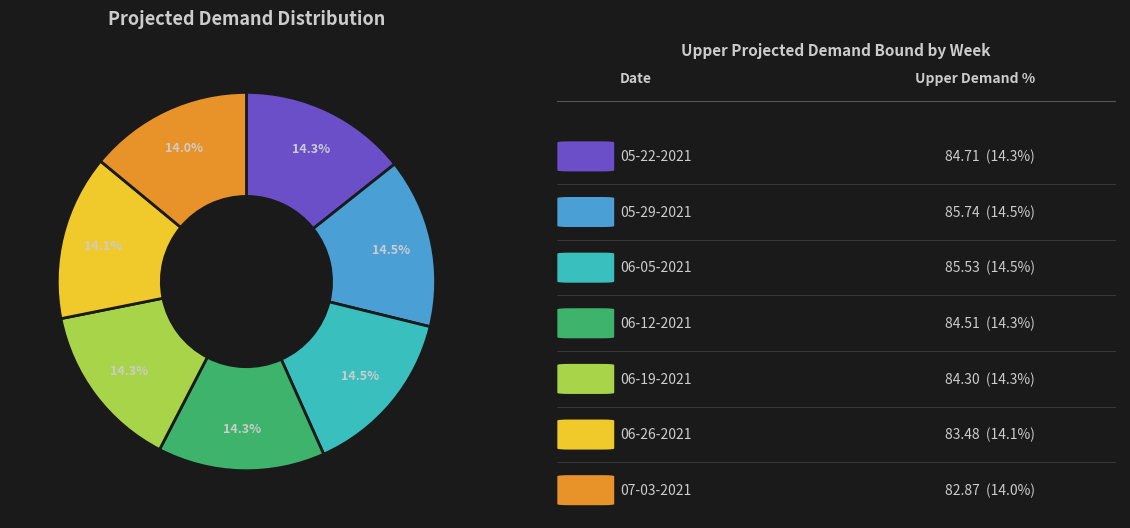

Is there a majority slice in this chart?

No